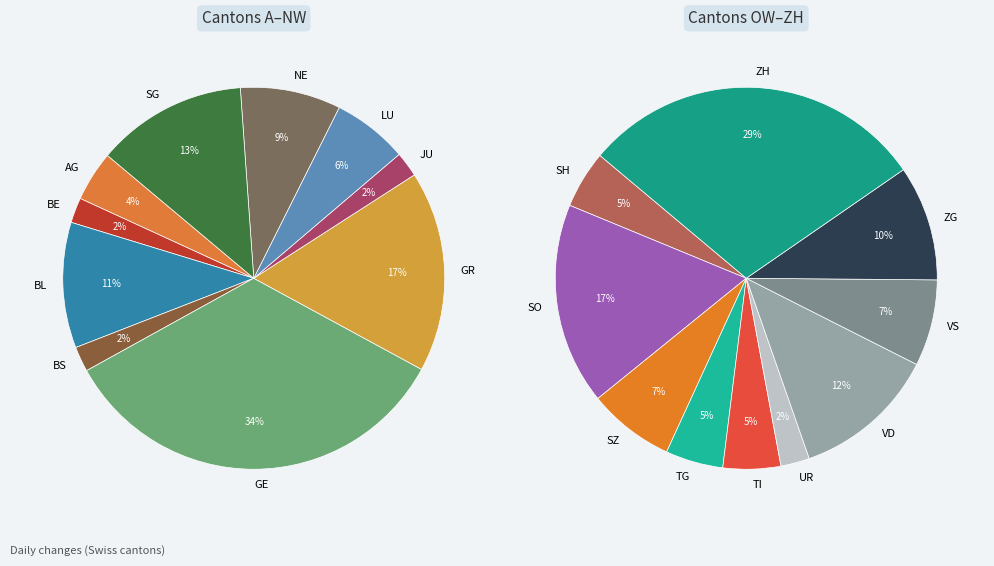

Between VD and TI, which is larger?

VD